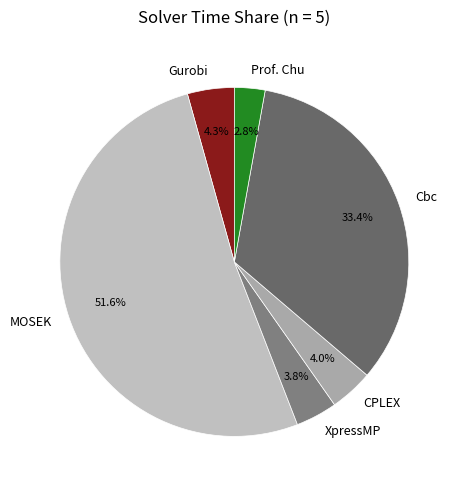

To the nearest percent, what is the average slice percentage?

17%